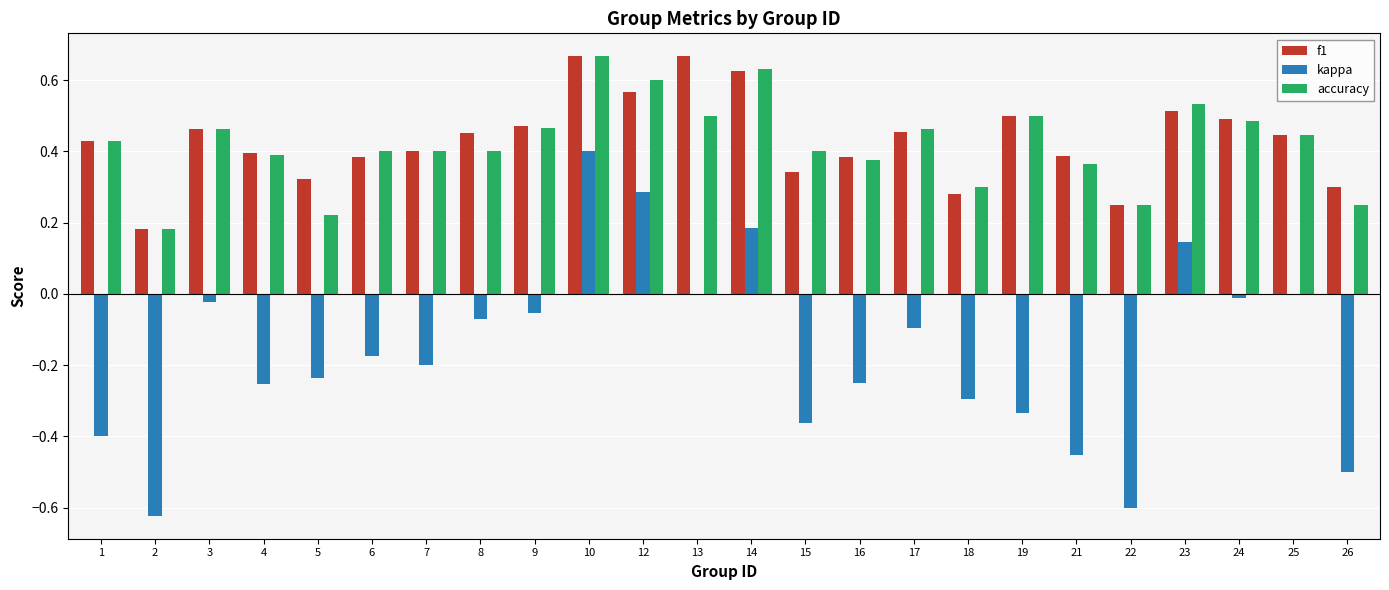

Which series changed the most between 4 and 22?

kappa